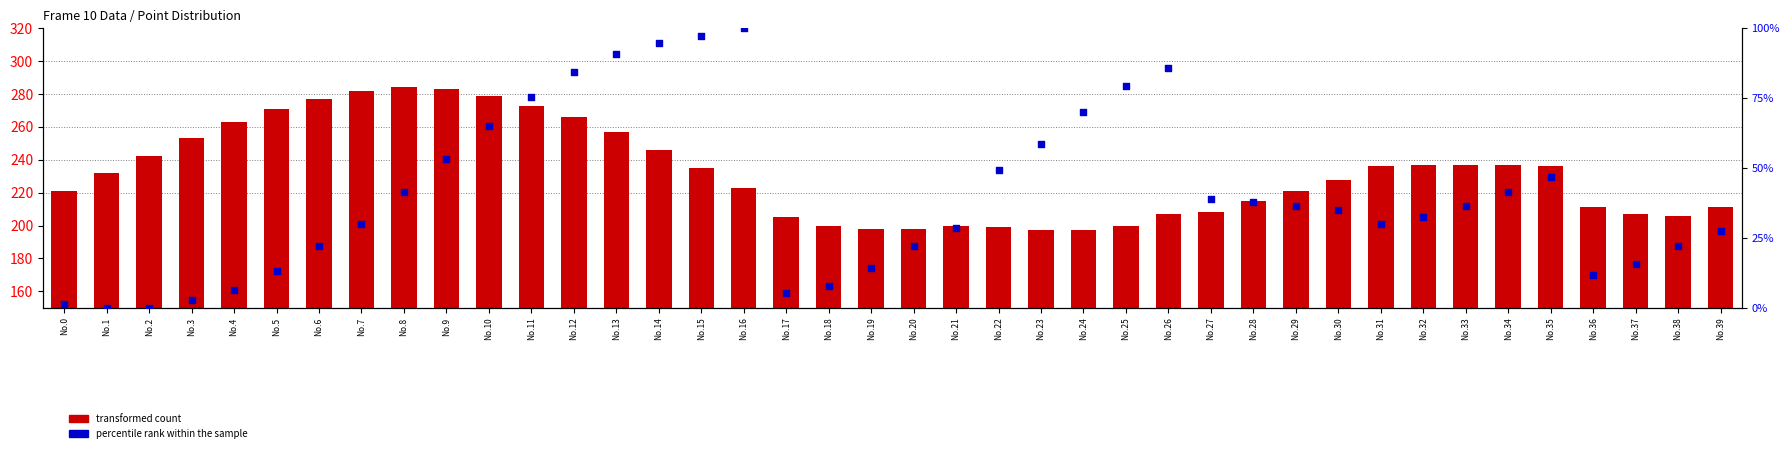

What are all the series names shown in the legend?

transformed count, percentile rank within the sample